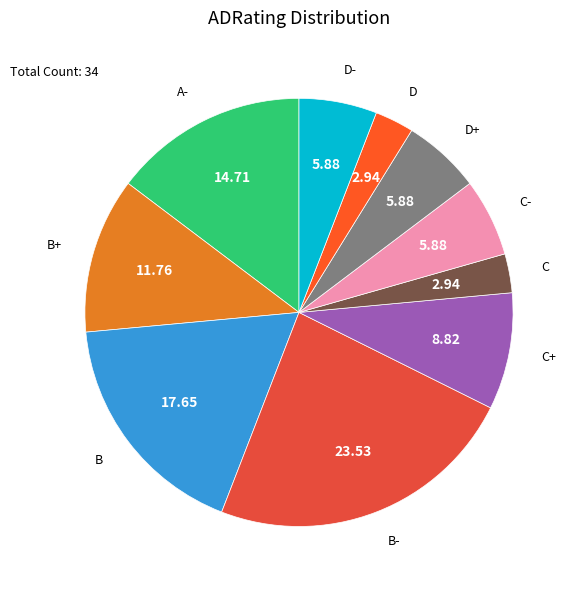

Count the number of slices in the pie.

10